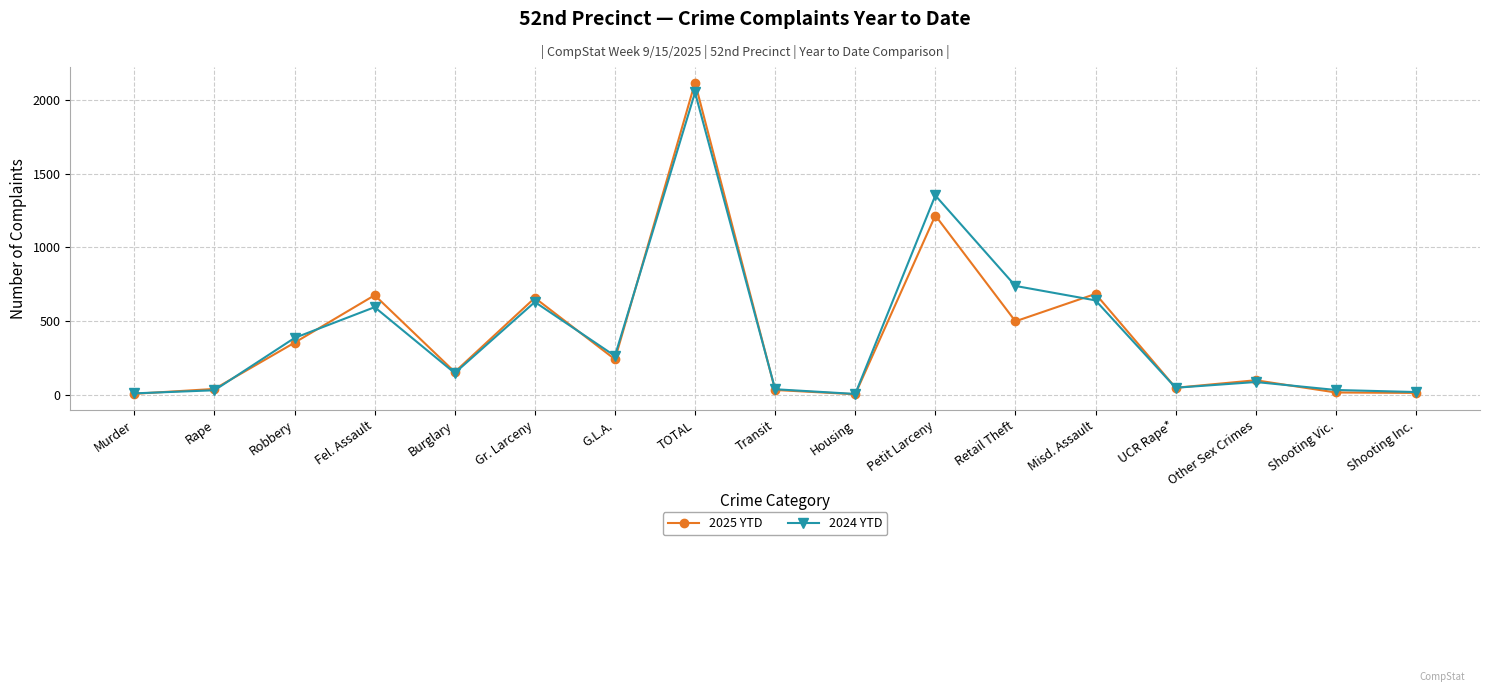

Where is 2025 YTD nearest to the value 1059?

Petit Larceny